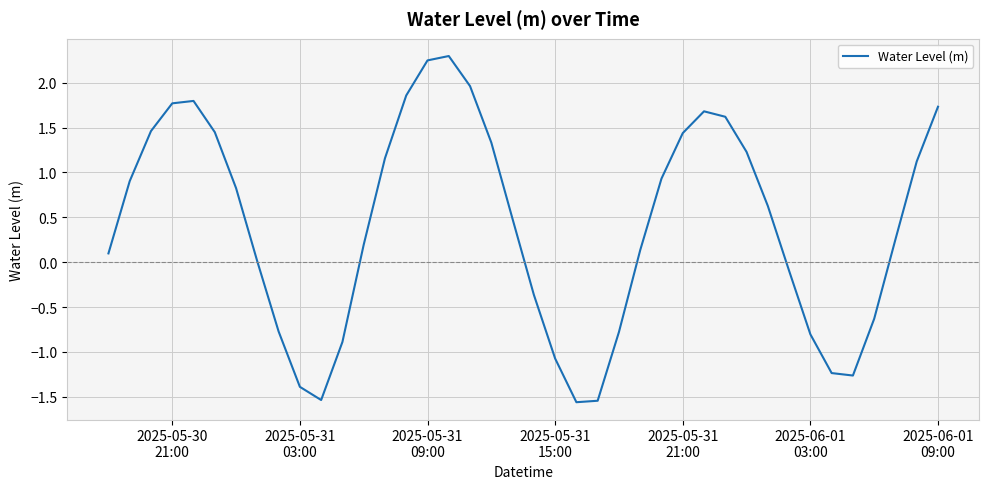

What is the difference between the maximum and minimum values?

3.9